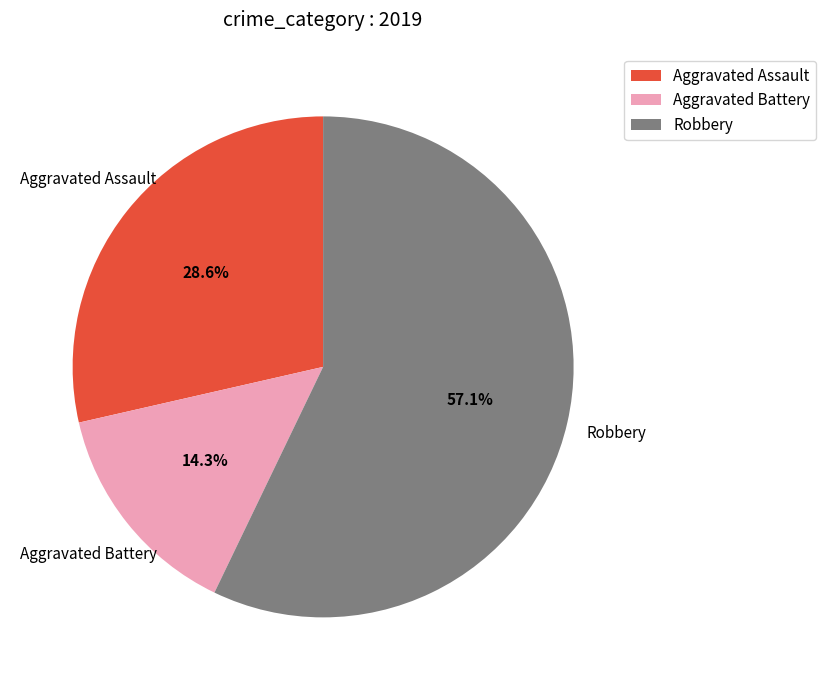

How much of the chart is everything except Aggravated Assault?

71.4%